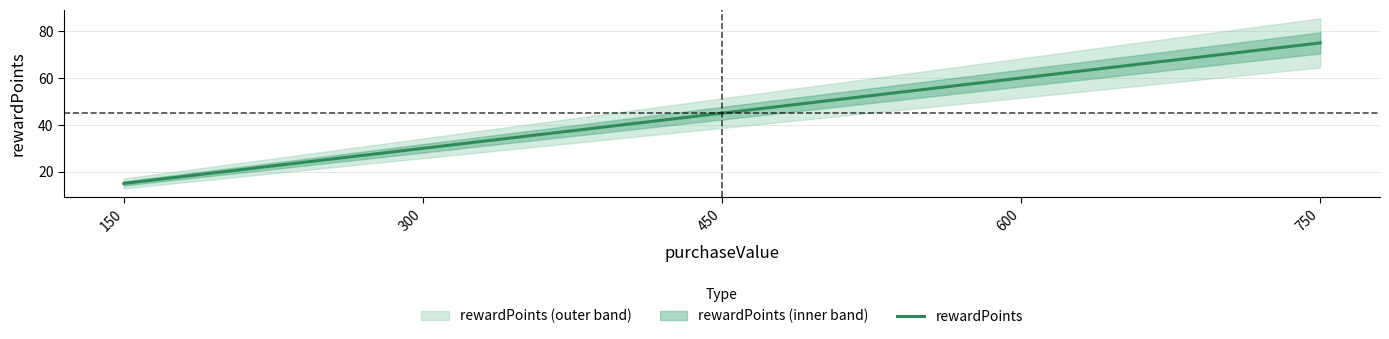

The value at 450 is 45. True or false?

True